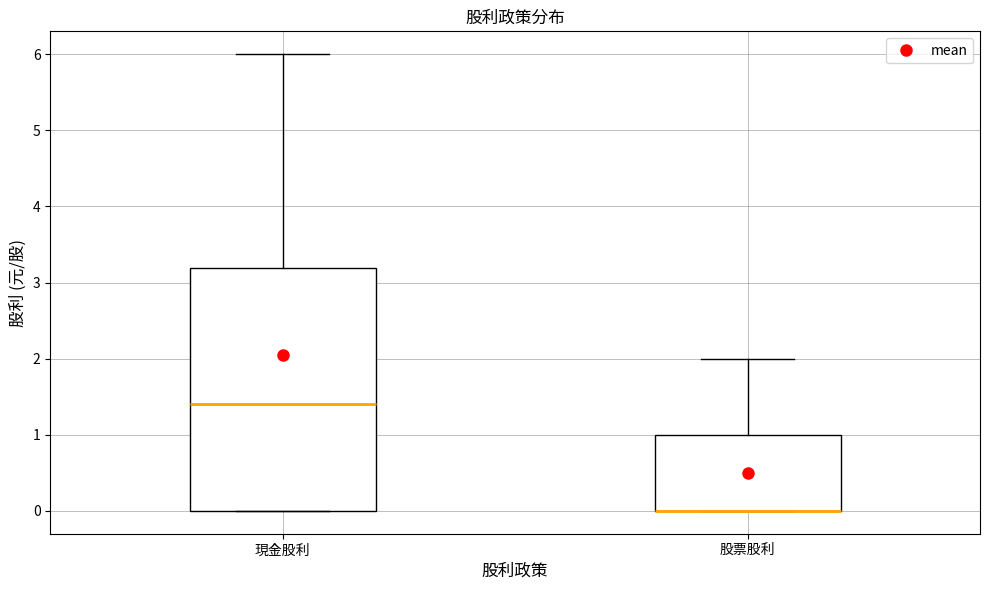

Reading left to right, transcribe this box plot: for each box, give where its median line is, the range the box spans, and where its two whiskers end, as read against the y-axis. The values are not printed on the chart, so give them approximately, as read against the axis.

現金股利: median 1.4, box 0.0 to 3.2, whiskers 0.0 to 6.0
股票股利: median 0.0 (drawn on the box's lower edge), box 0.0 to 1.0, whiskers 0.0 to 2.0